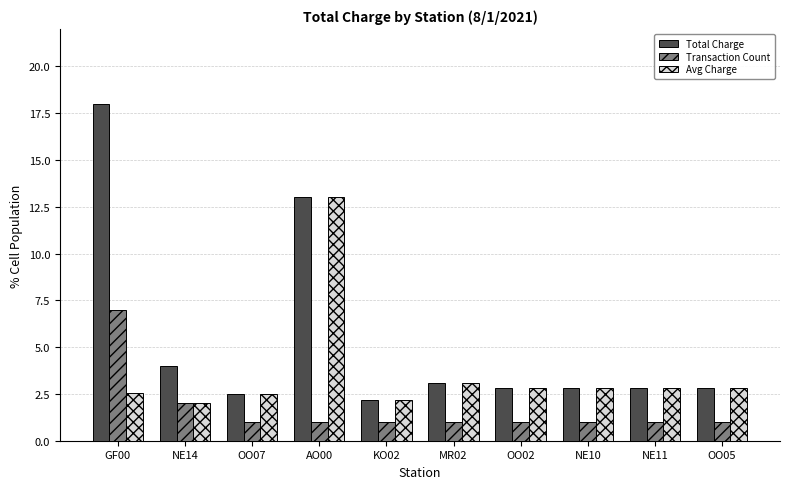

At which category is the sum across all series the highest?

GF00